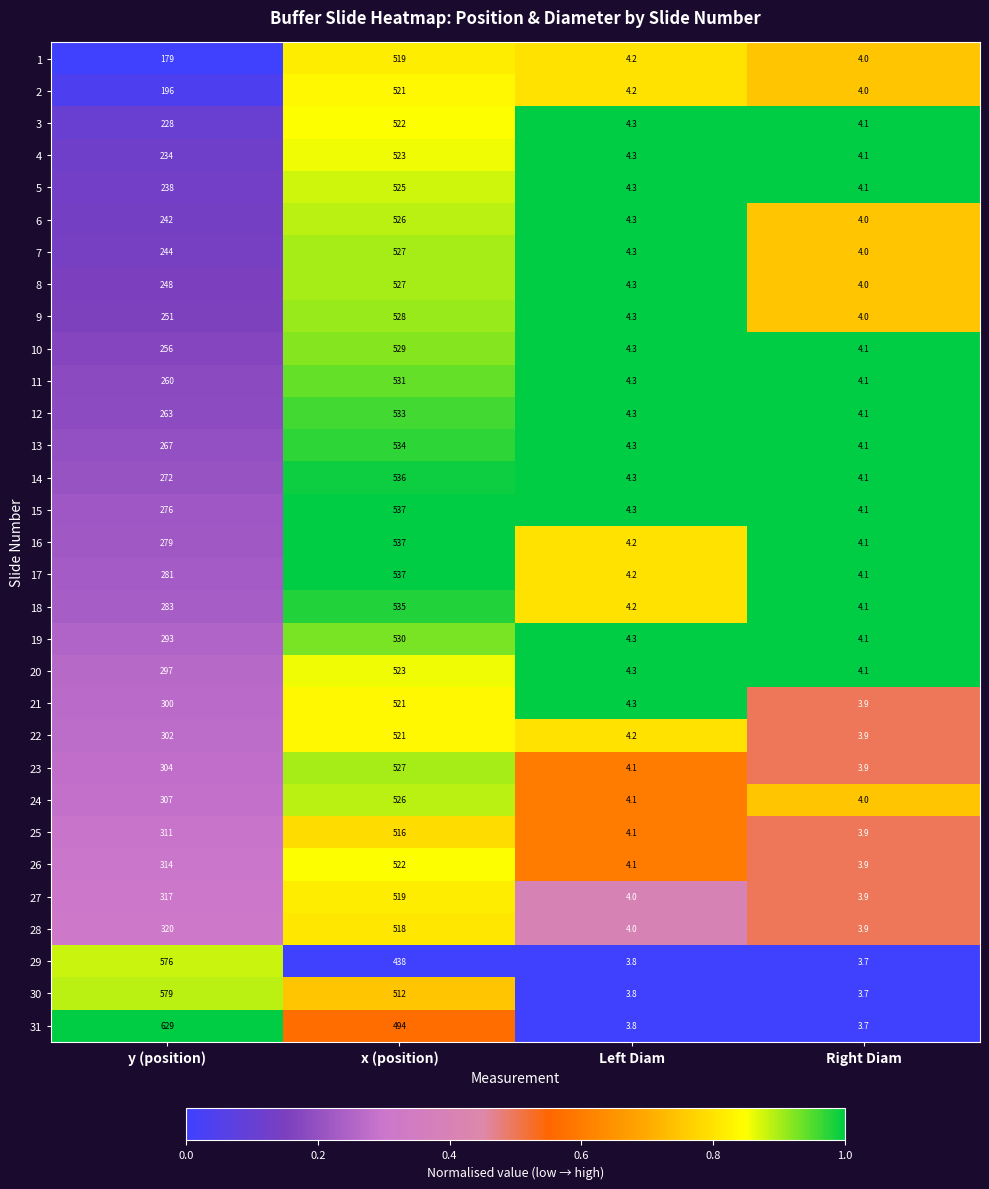

The 21 series shows 300.0 at y (position). True or false?

True